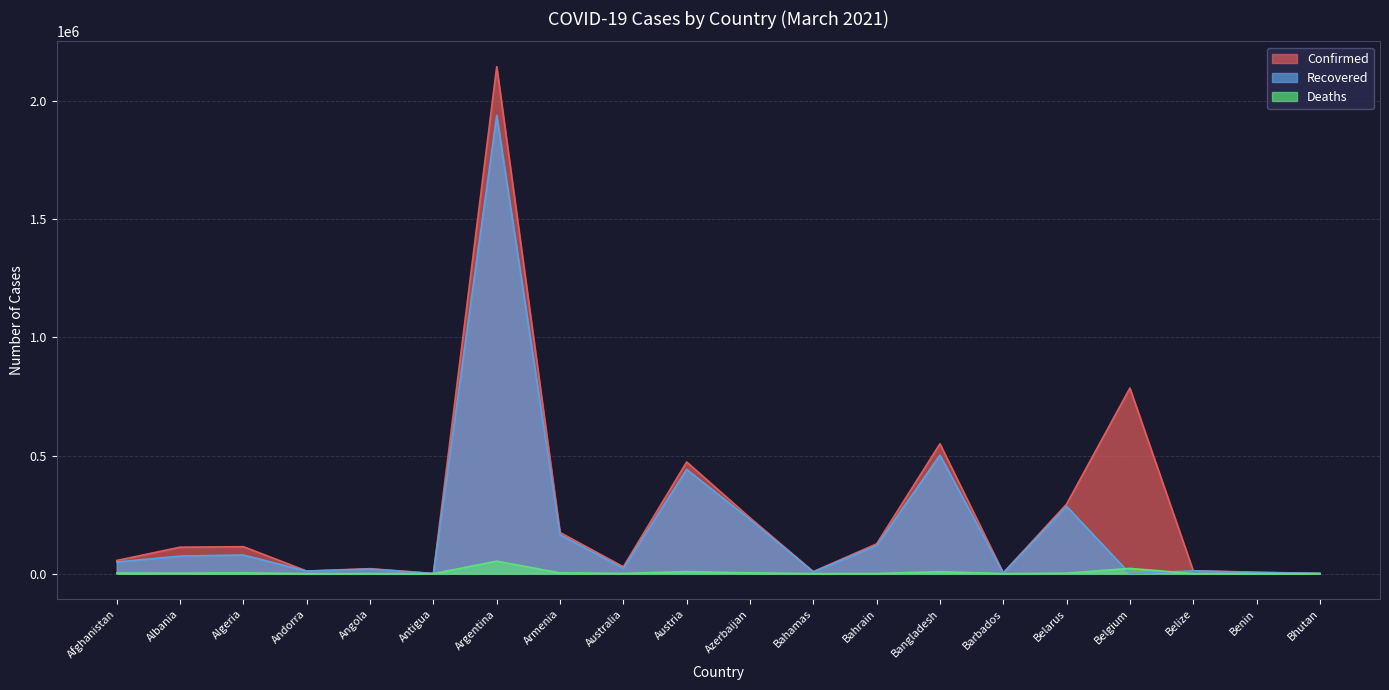

What are all the series names shown in the legend?

Confirmed, Recovered, Deaths